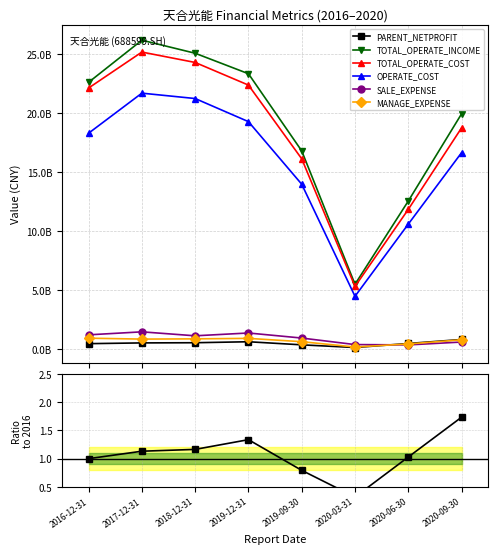

What are all the series names shown in the legend?

PARENT_NETPROFIT, TOTAL_OPERATE_INCOME, TOTAL_OPERATE_COST, OPERATE_COST, SALE_EXPENSE, MANAGE_EXPENSE